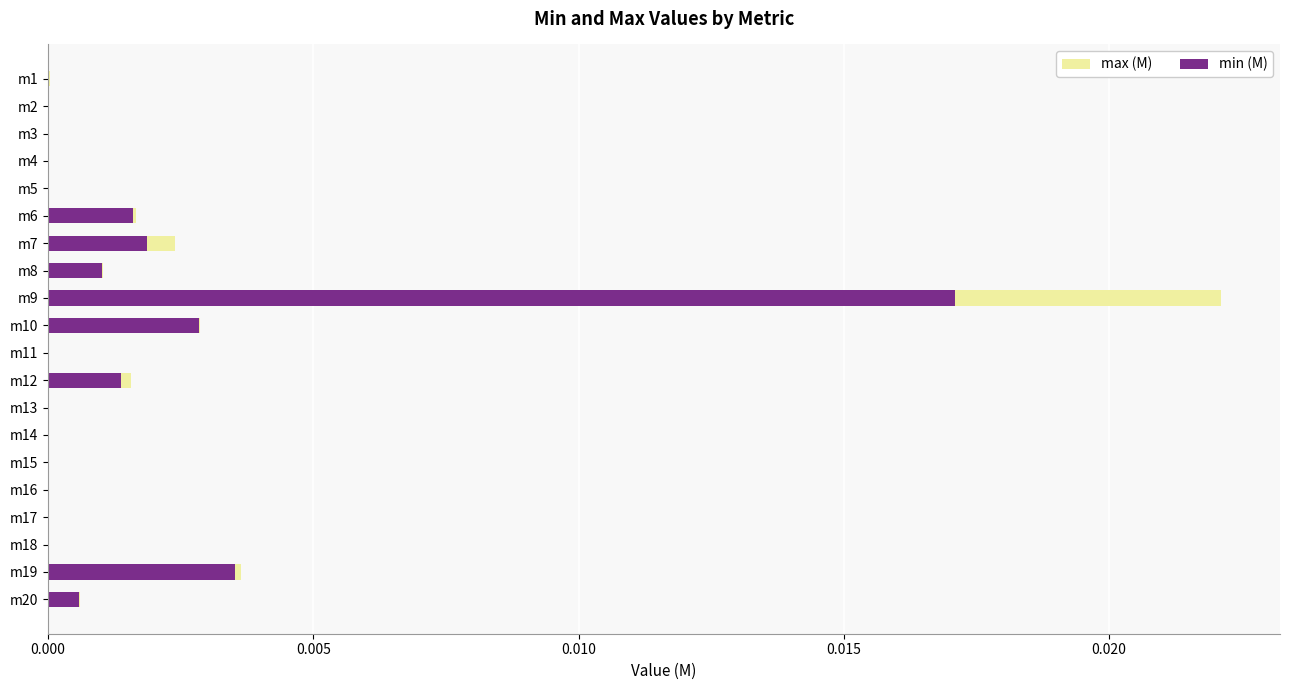

The value of max (M) at m4 is 0.0. True or false?

False